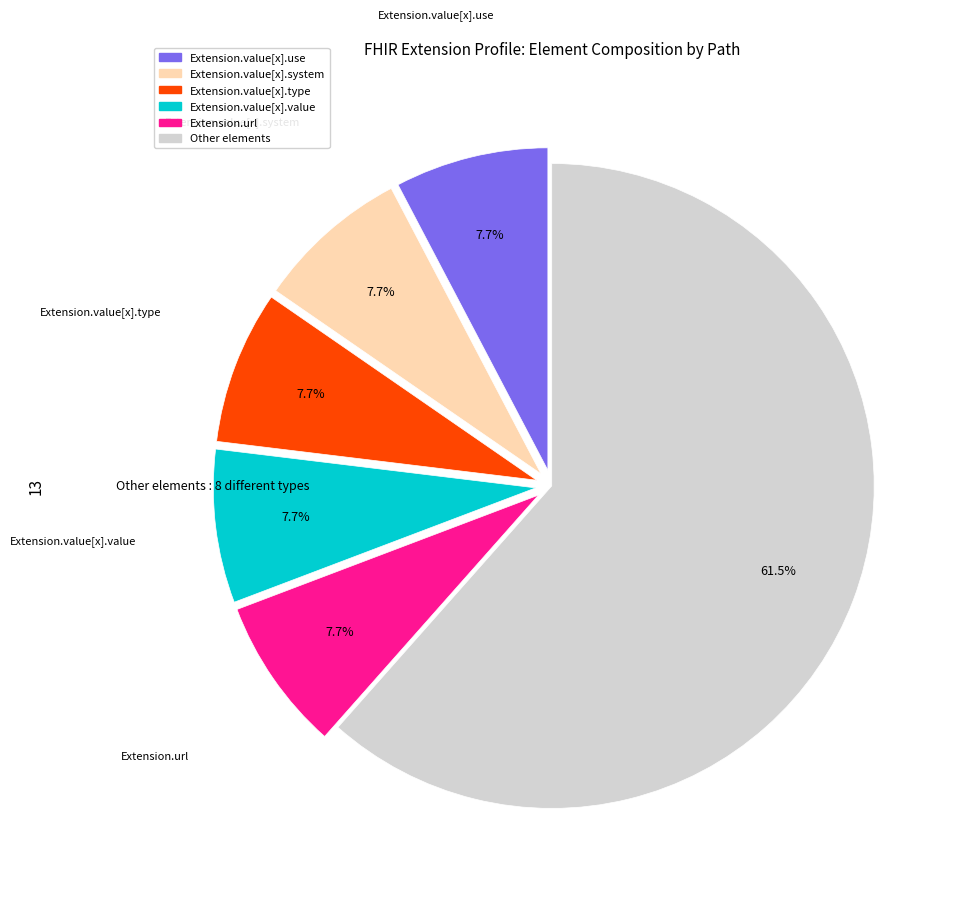

Is there any slice that represents more than half of the pie?

Yes